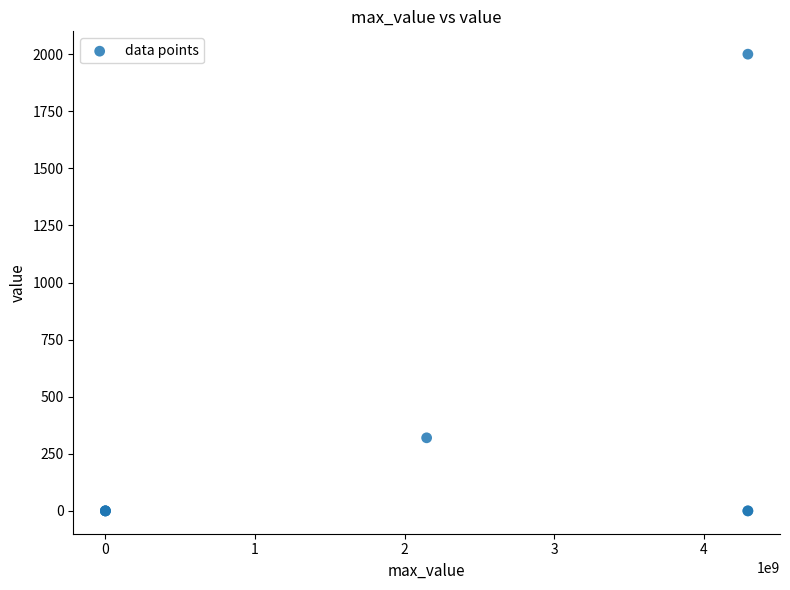

What Y value in the scatter plot is closest to 1000?

320